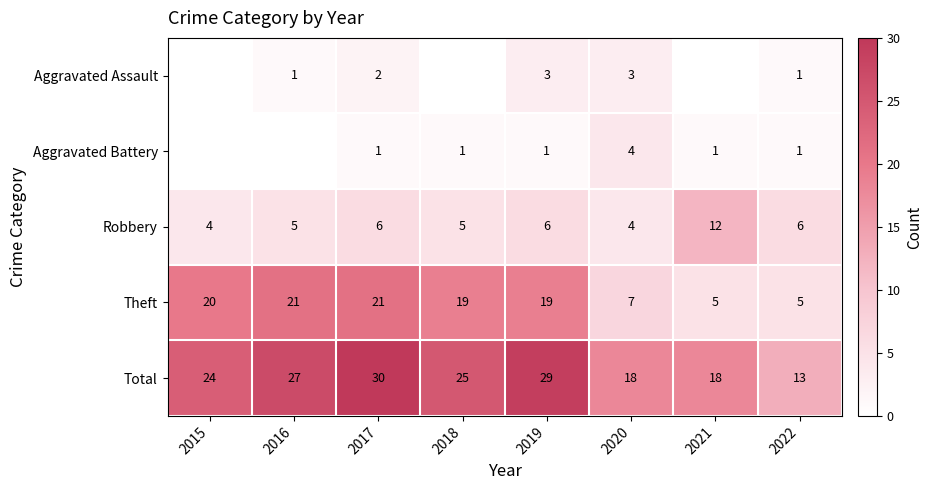

Count the Robbery values in the range 5 to 6.

5